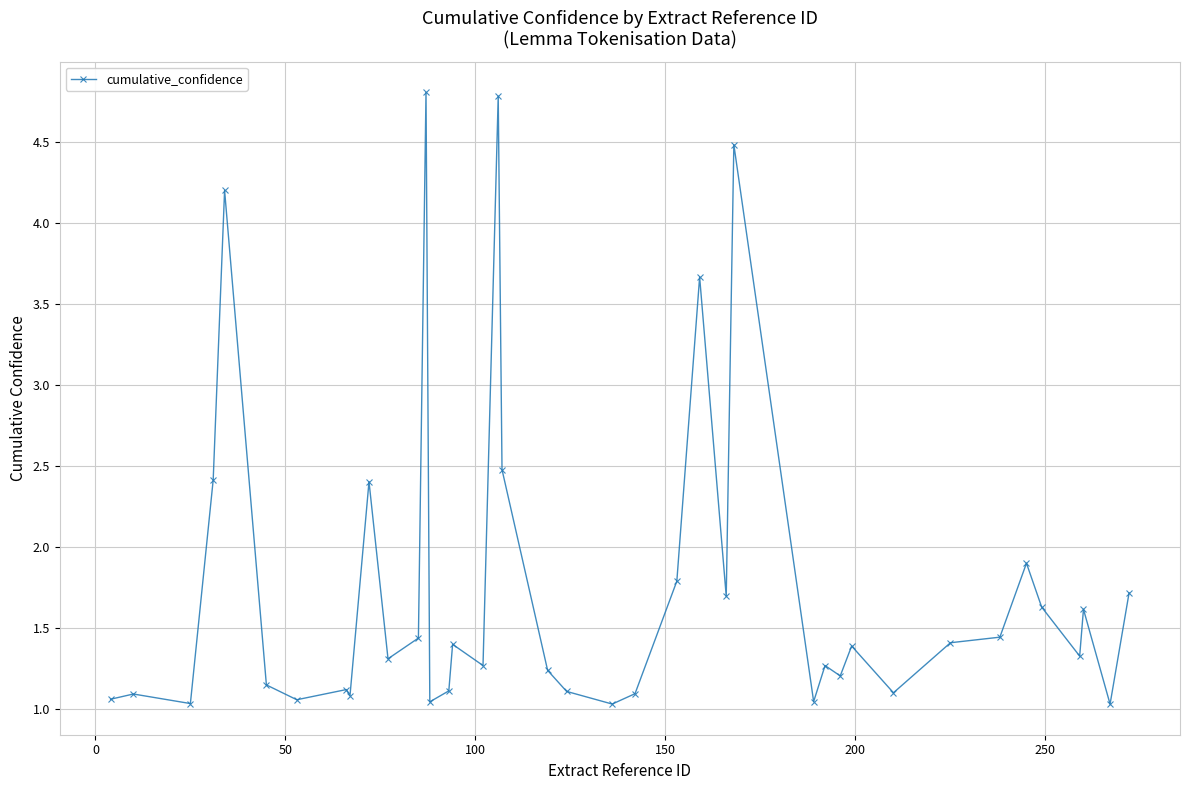

What is the difference between the maximum and minimum values?

3.8